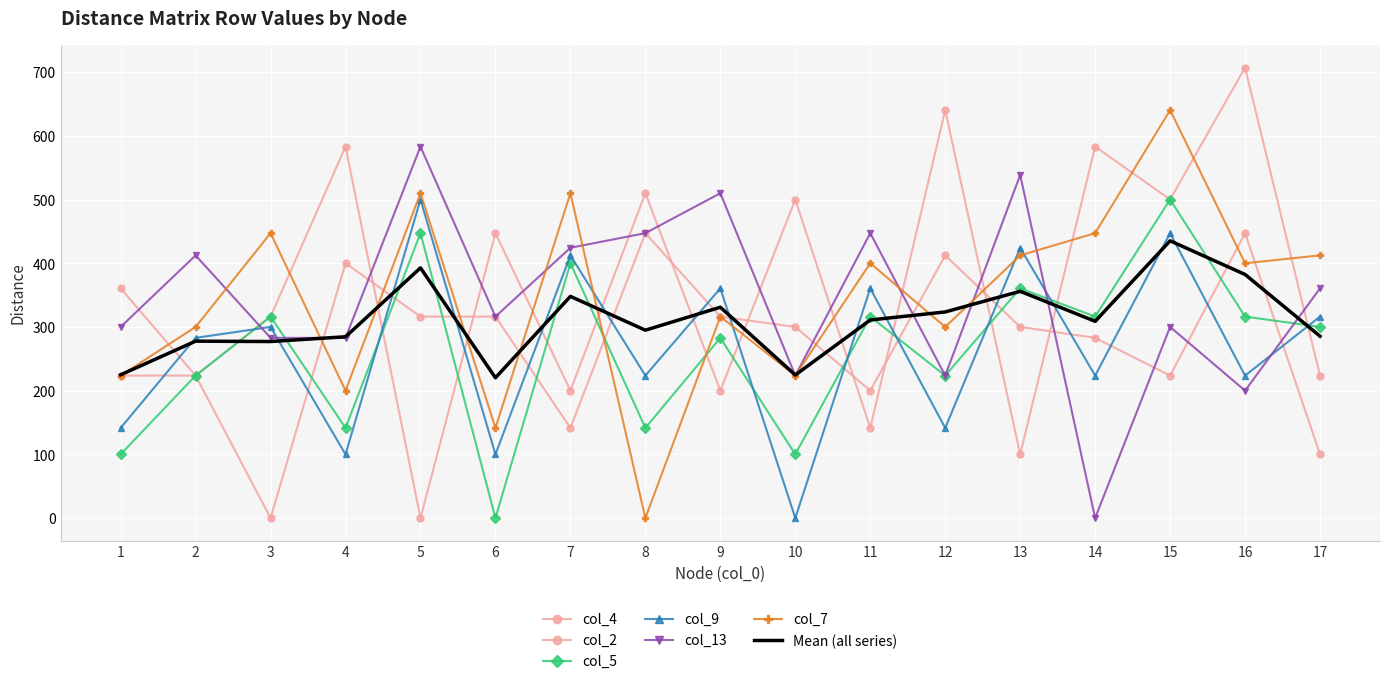

Where does the col_5 series first go above 299?

3